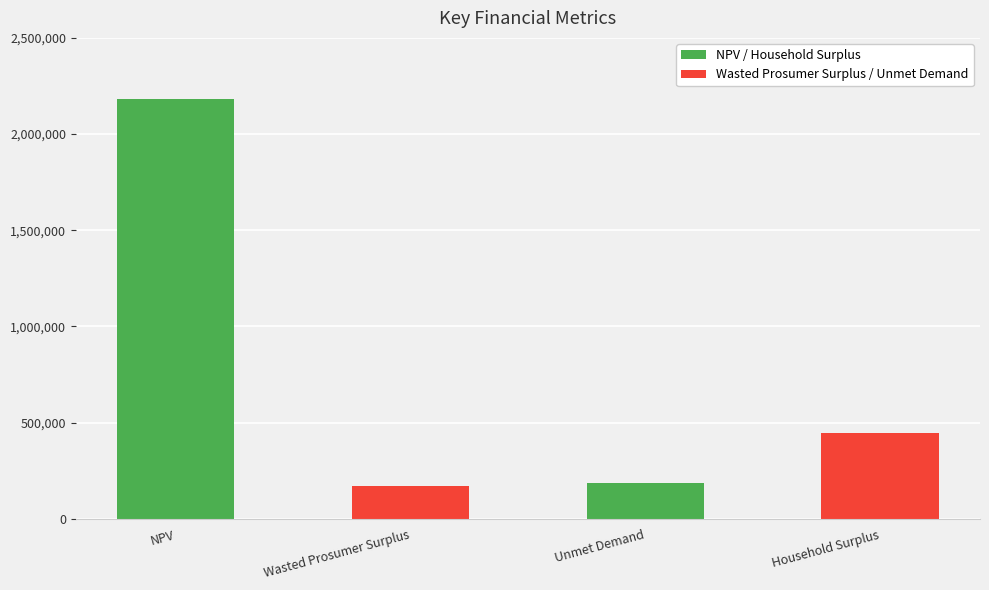

What is the minimum value shown in the chart?

173398.7